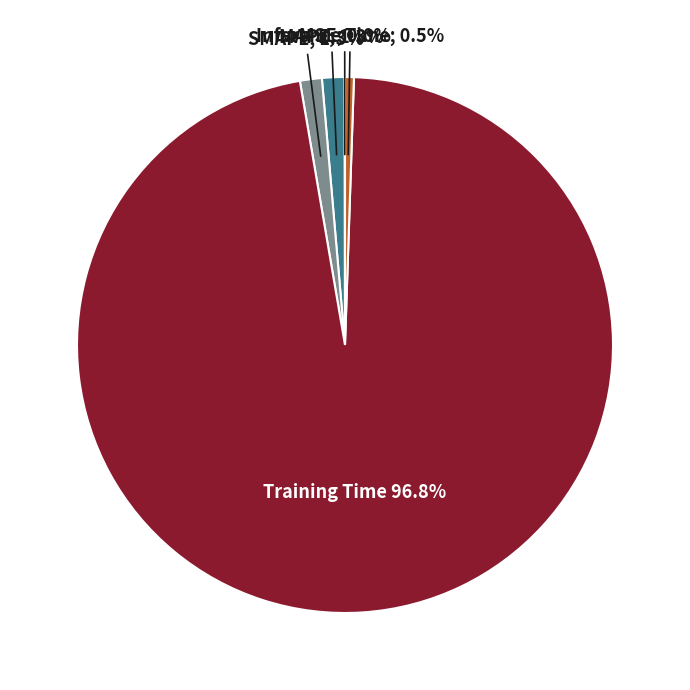

Is there a majority slice in this chart?

Yes